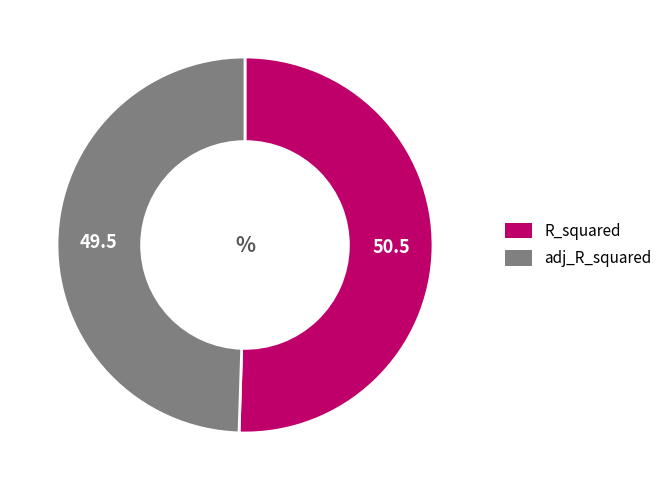

True or false: adj_R_squared accounts for 61% of the total.

False